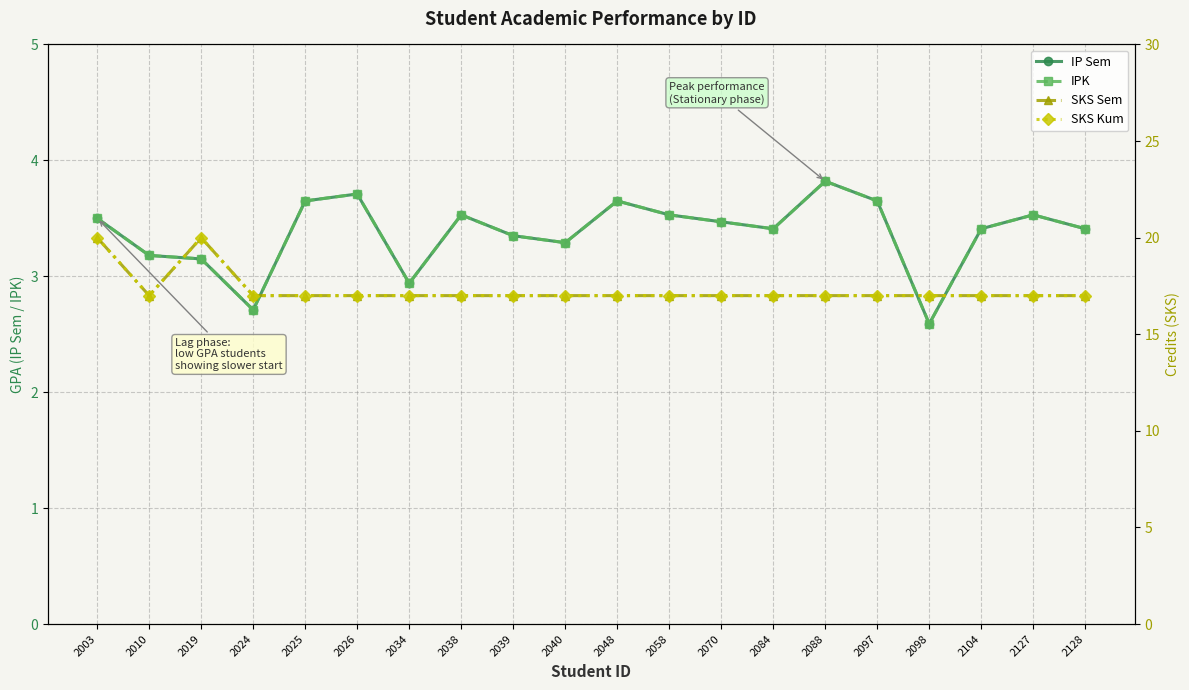

What is the sum of all IP Sem values?

67.5